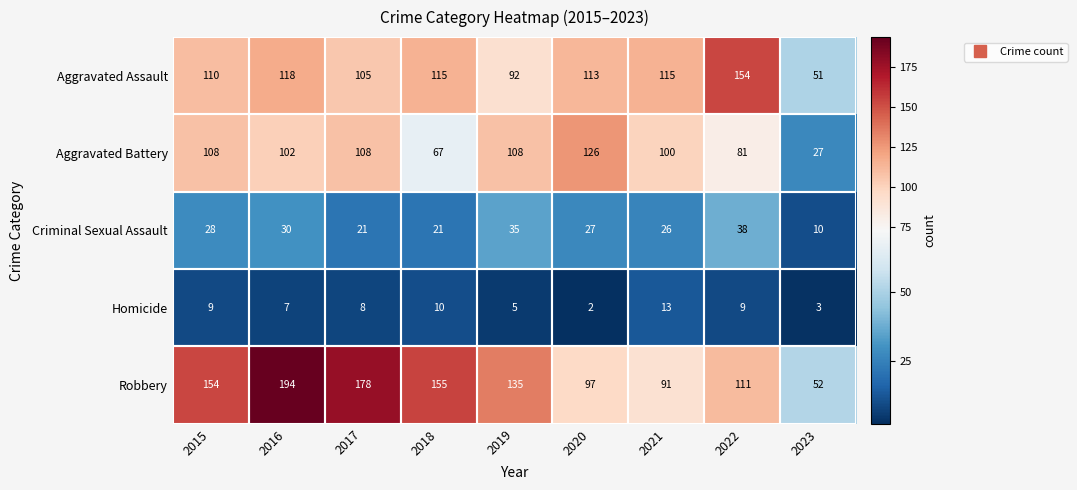

What is the spread (max minus min) of values at 2022?

145